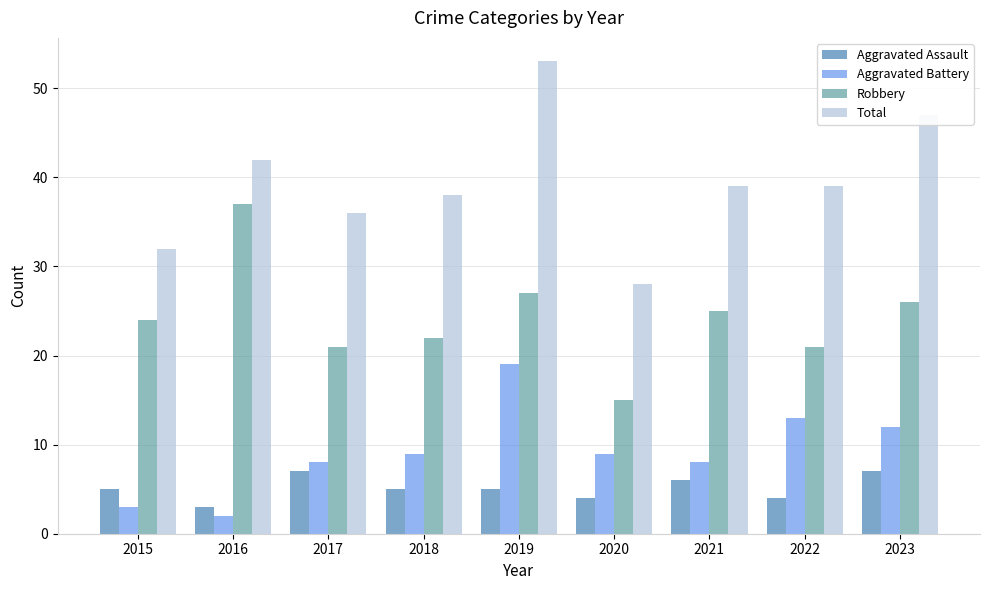

Which category has the lowest value across all series?

2016